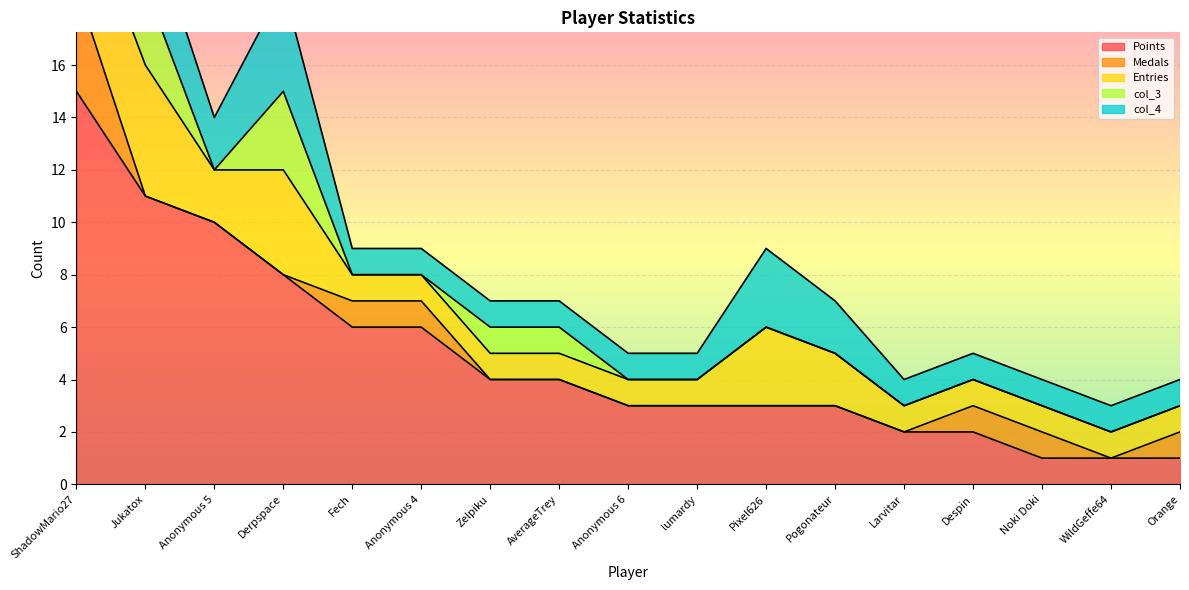

What is the total value across all series at Anonymous 5?

14